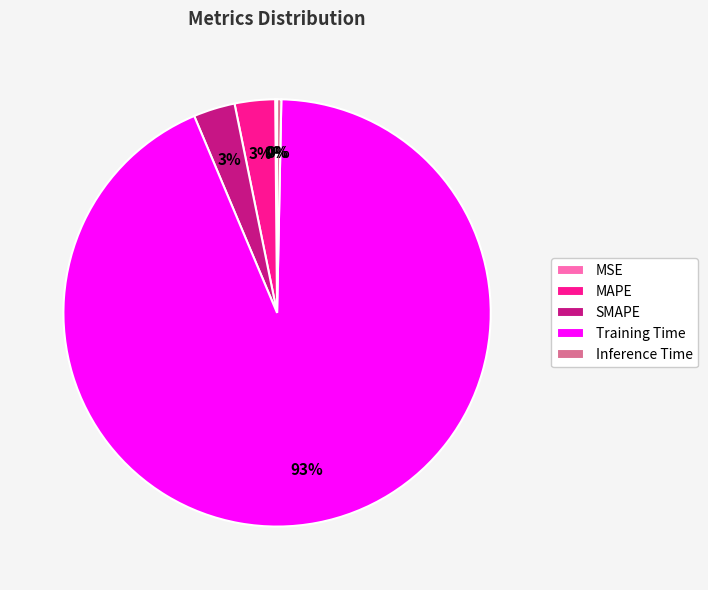

To the nearest percent, what portion does MAPE represent?

3%